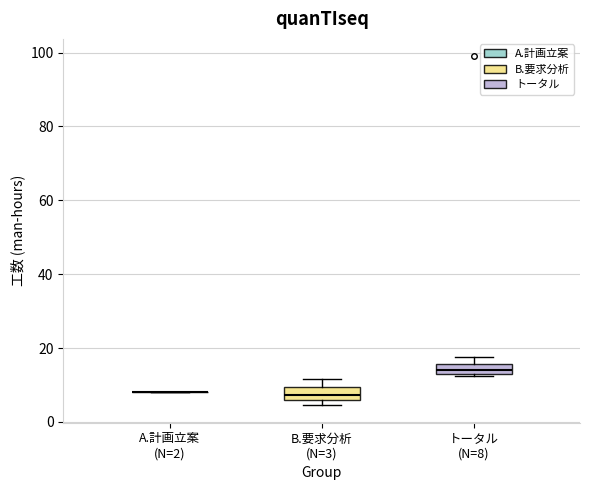

Where does the median line of the box for B.要求分析 (N=3) sit on the y-axis? The values are not printed on the chart, so give them approximately, as read against the axis.

8